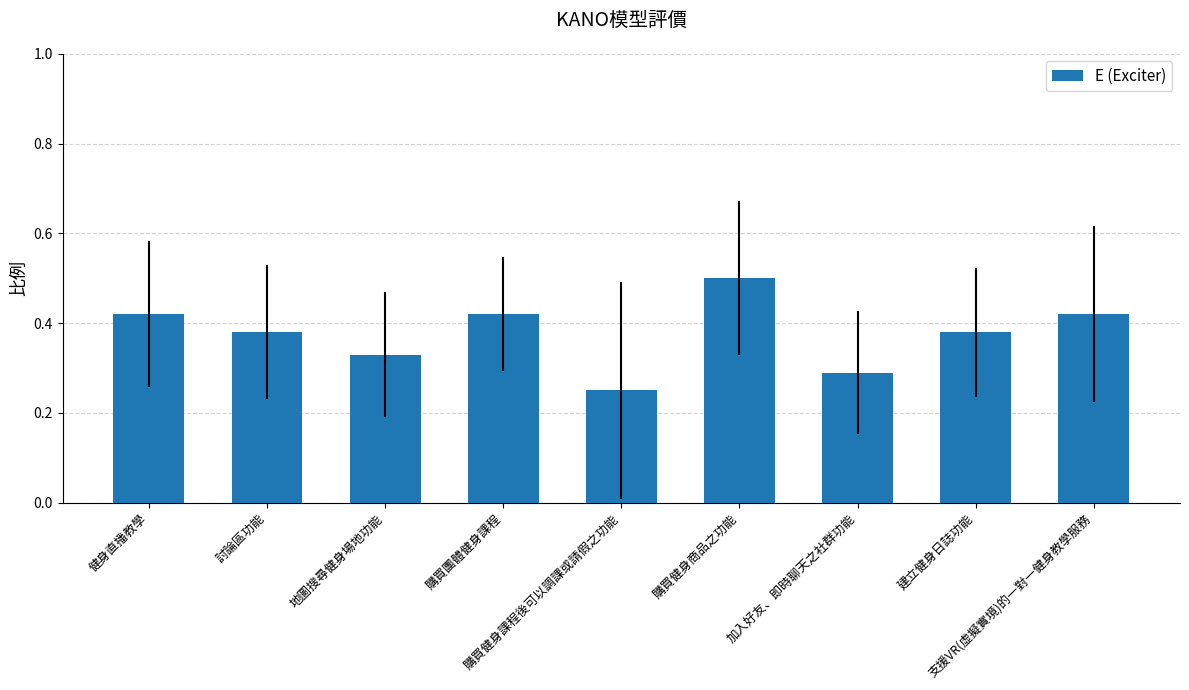

What is the sum of all values?

3.4